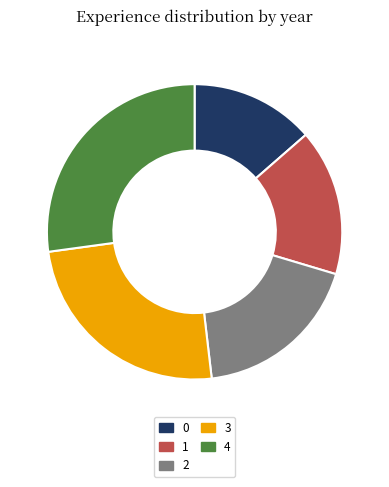

Does 1 represent more than half of the total?

No